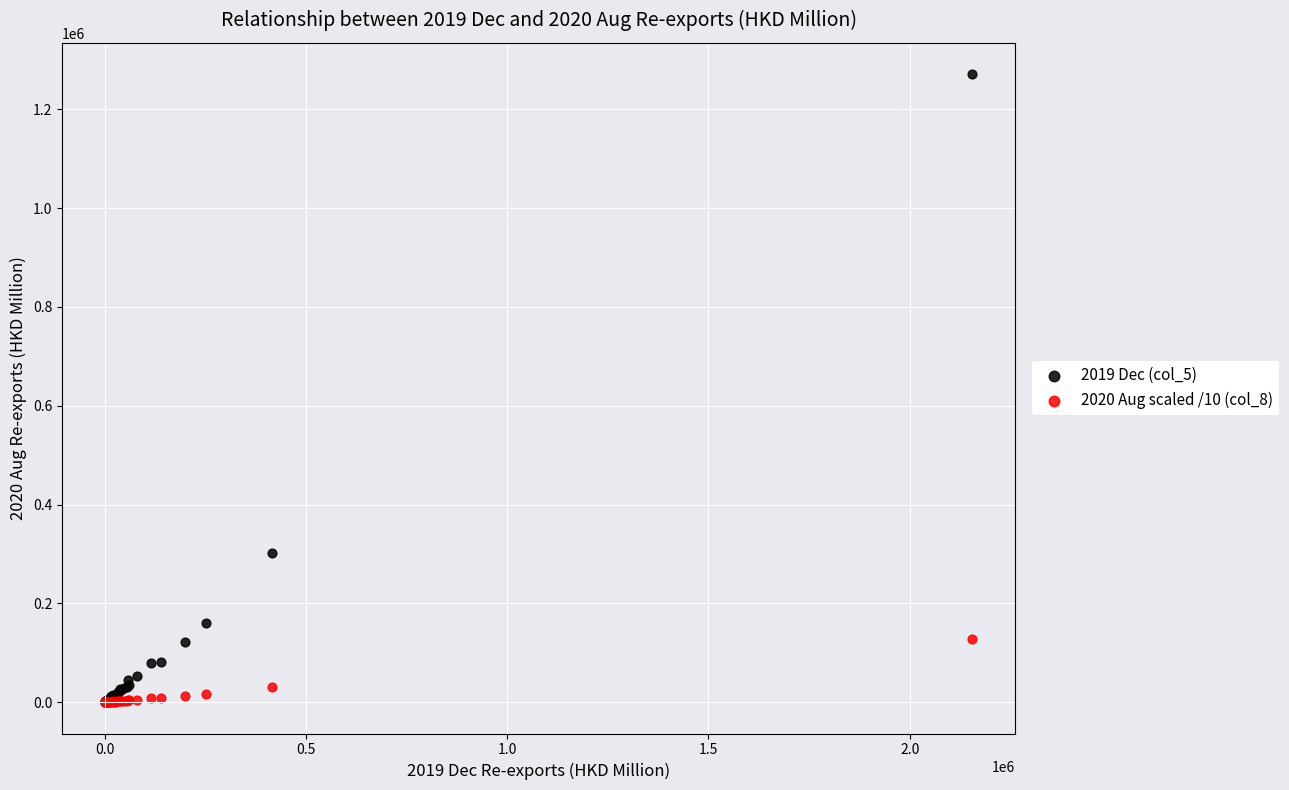

Which series has the widest spread of Y values?

2019 Dec (col_5)